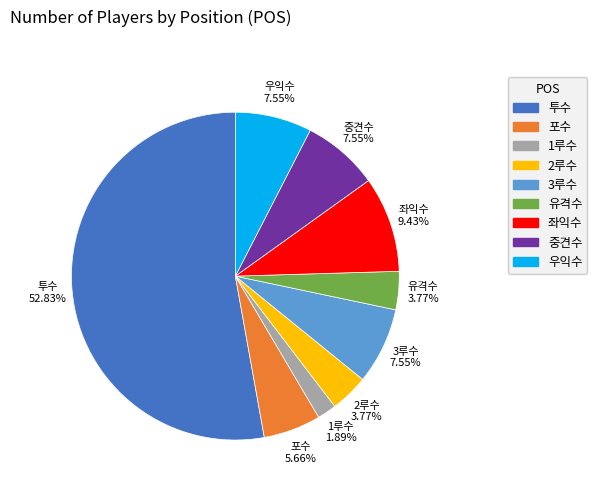

To the nearest percent, what portion does 유격수 represent?

4%